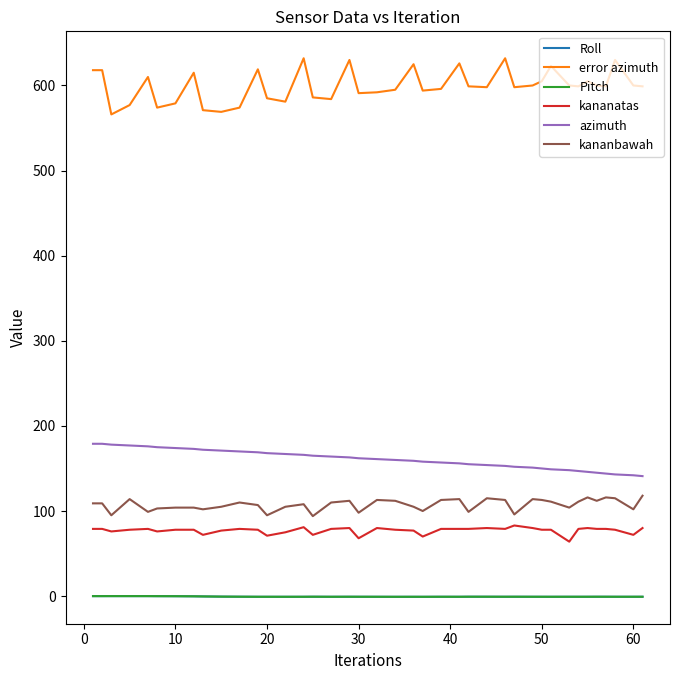

What is the highest value of the error azimuth series?

632.0